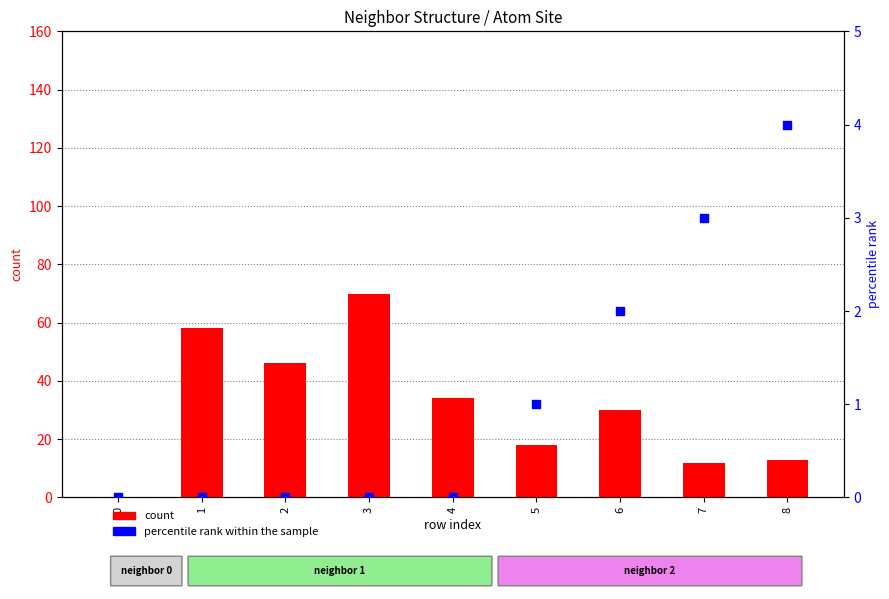

Which series has the widest spread of Y values?

count